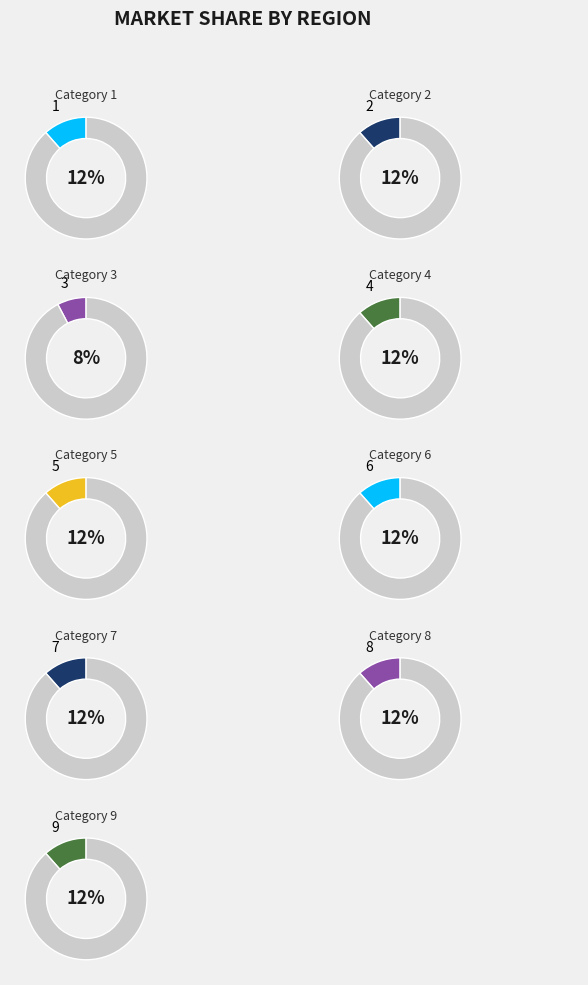

Is there a majority slice in this chart?

No